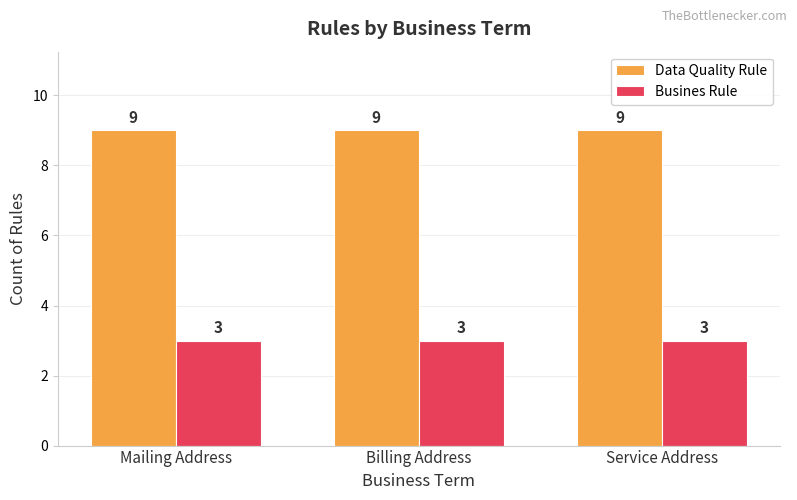

List the series in order of their overall mean, highest first.

Data Quality Rule, Busines Rule